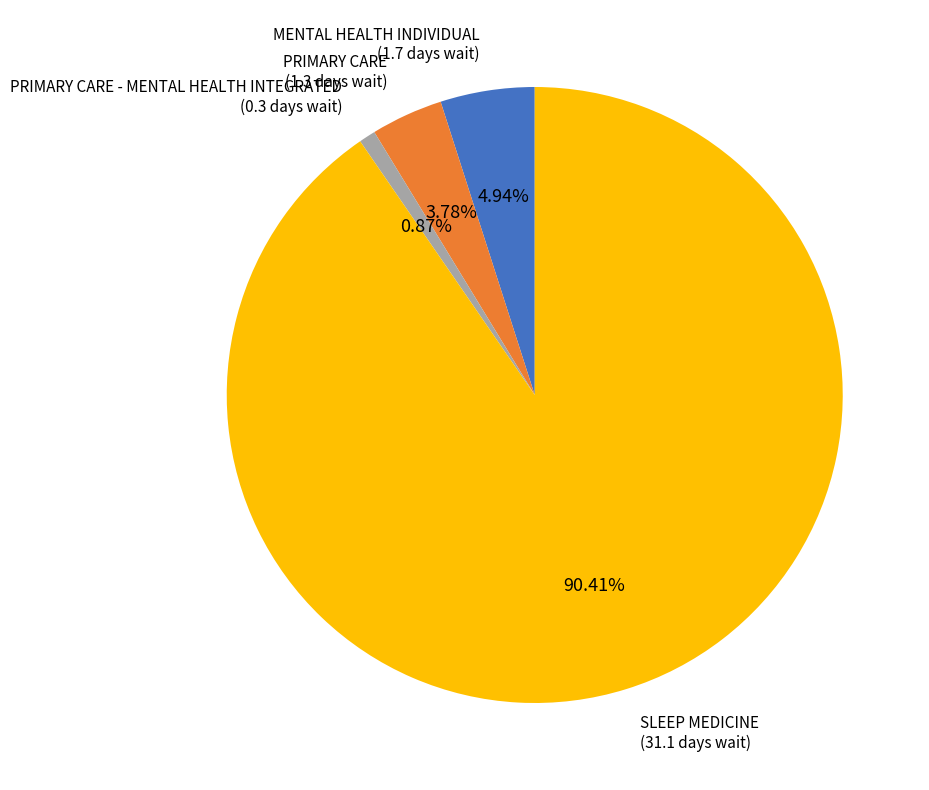

Between MENTAL HEALTH INDIVIDUAL and SLEEP MEDICINE, which is larger?

SLEEP MEDICINE